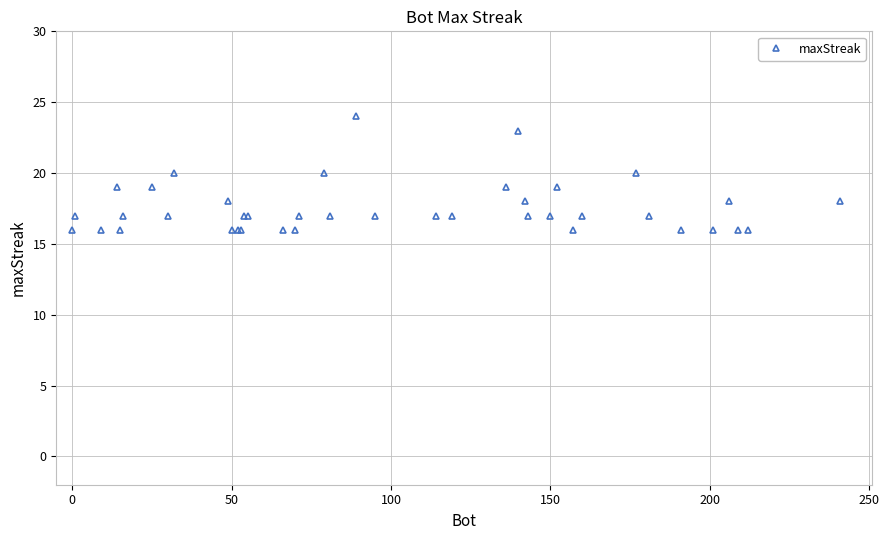

What is the greatest value displayed?

24